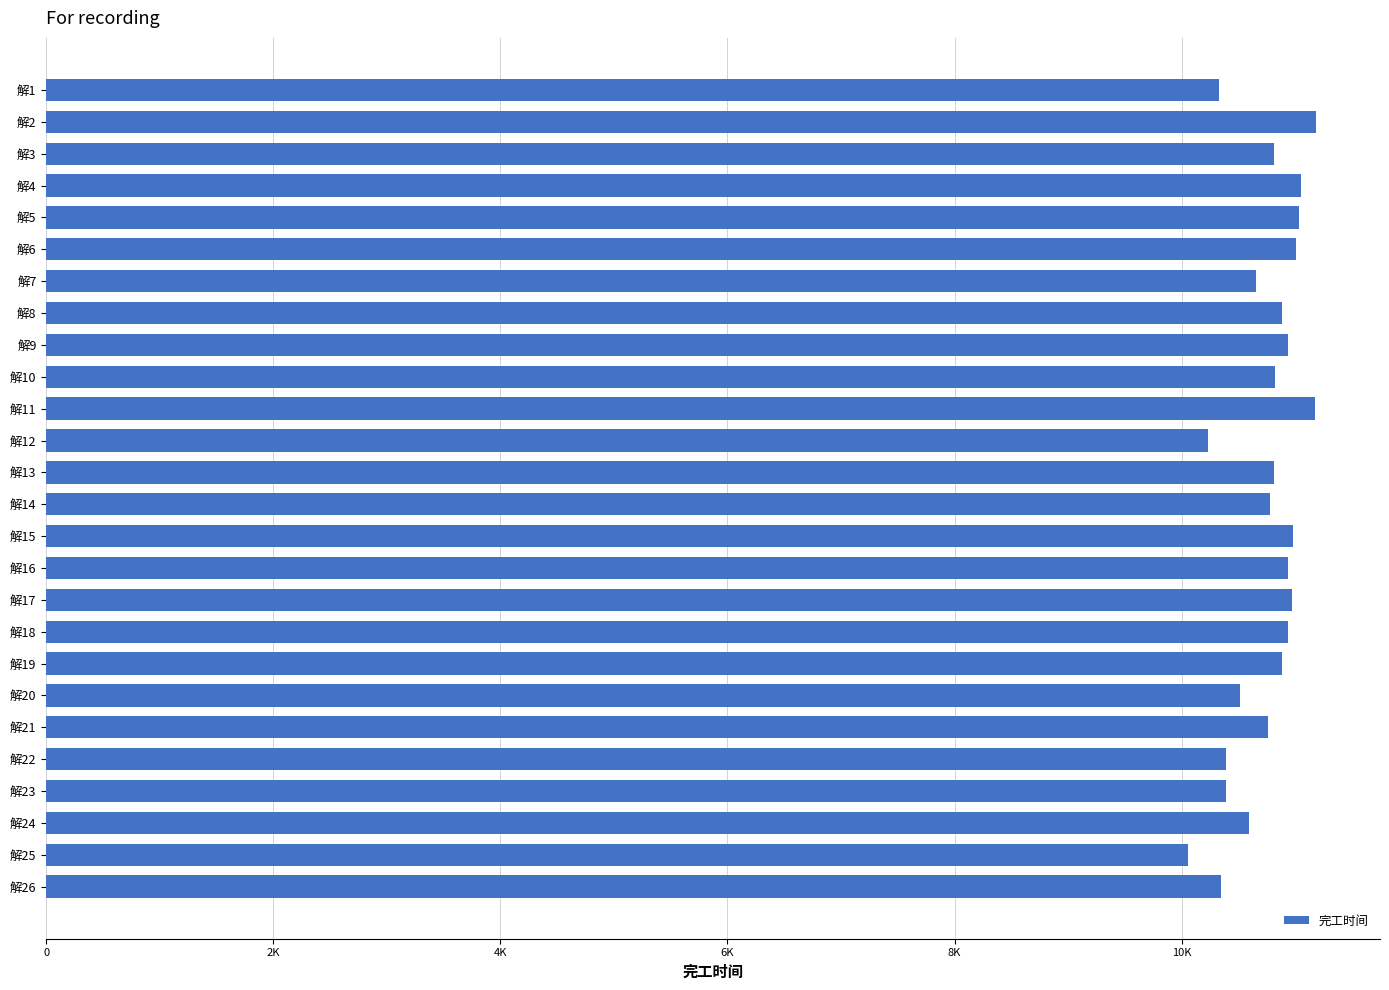

Does the chart contain any negative values?

No